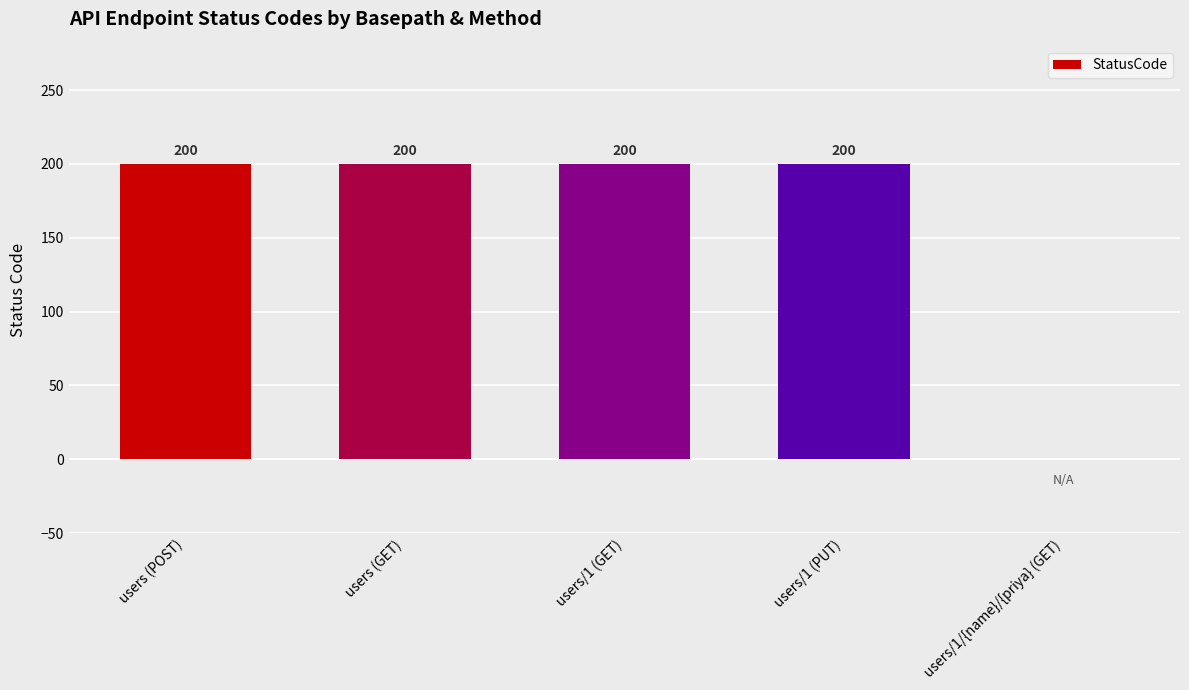

Between users/1/{name}/{priya} (GET) and users/1 (GET), which is larger?

users/1 (GET)